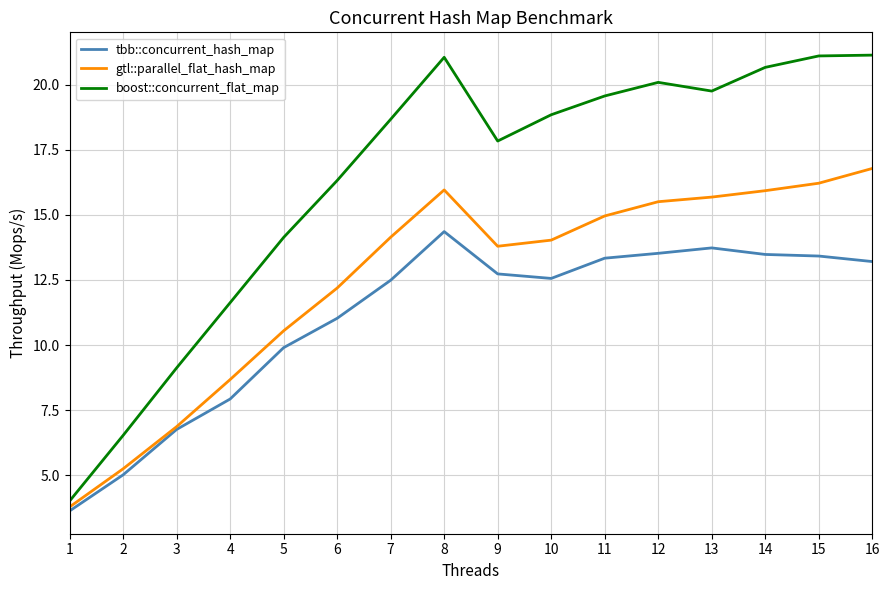

What is the maximum value for boost::concurrent_flat_map?

21.1